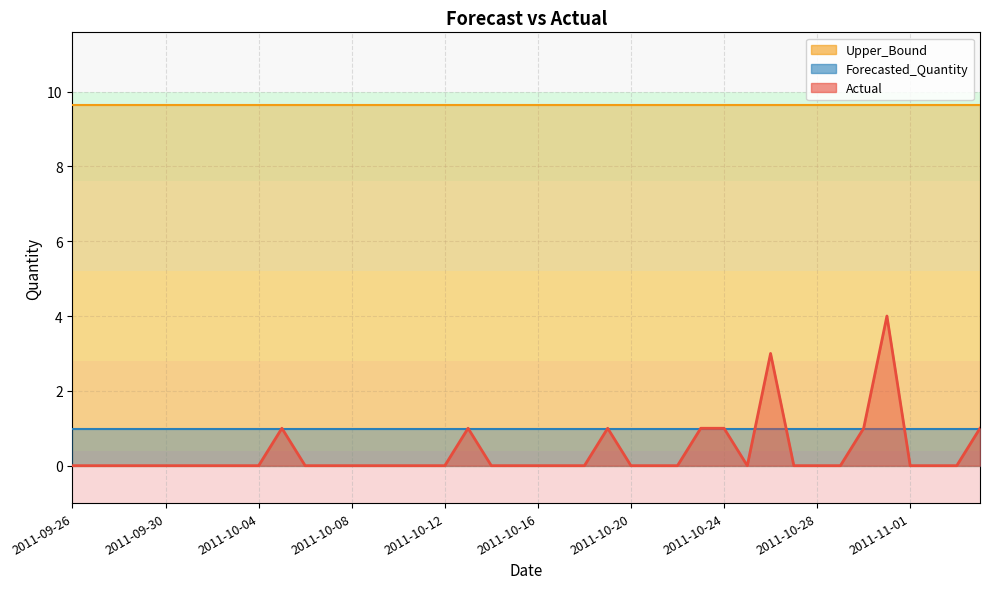

How many Actual values are between 0 and 1?

38